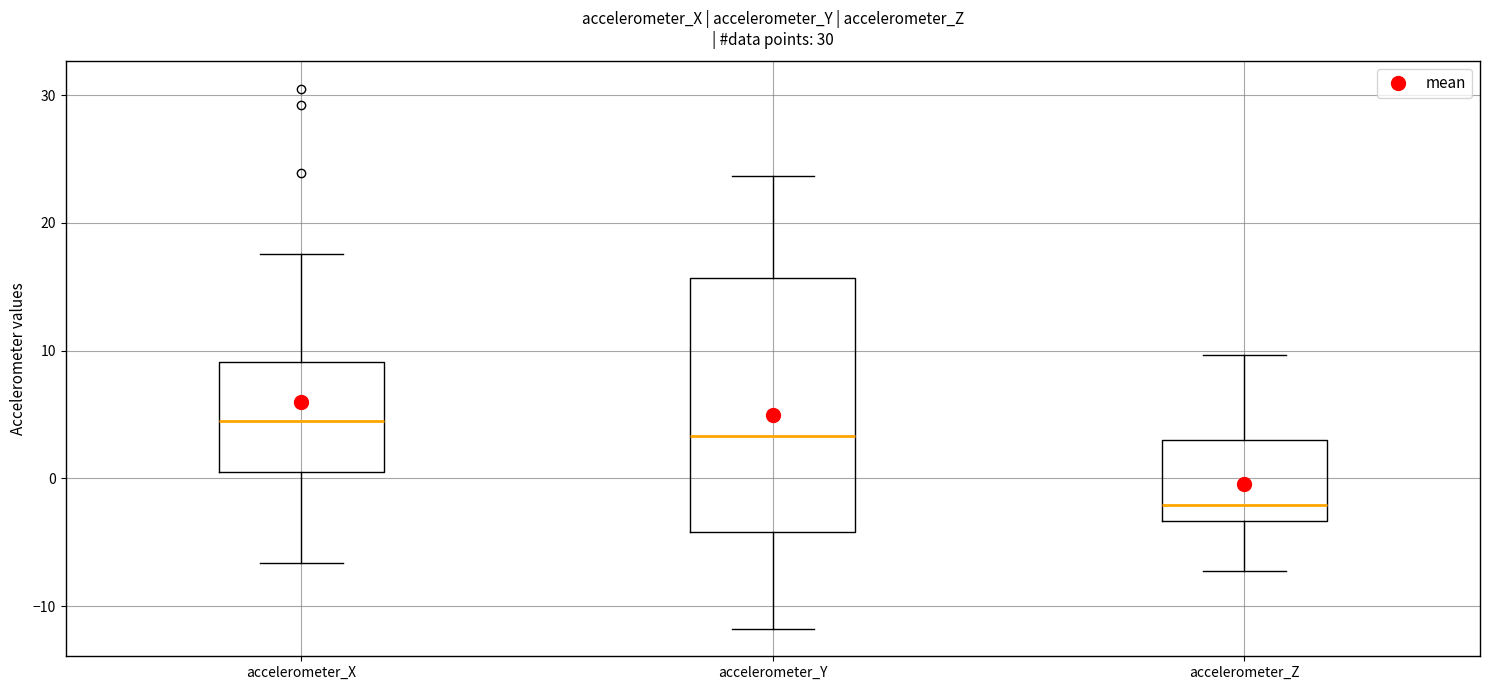

Comparing the boxes themselves (not the whiskers), which one is the tallest?

accelerometer_Y